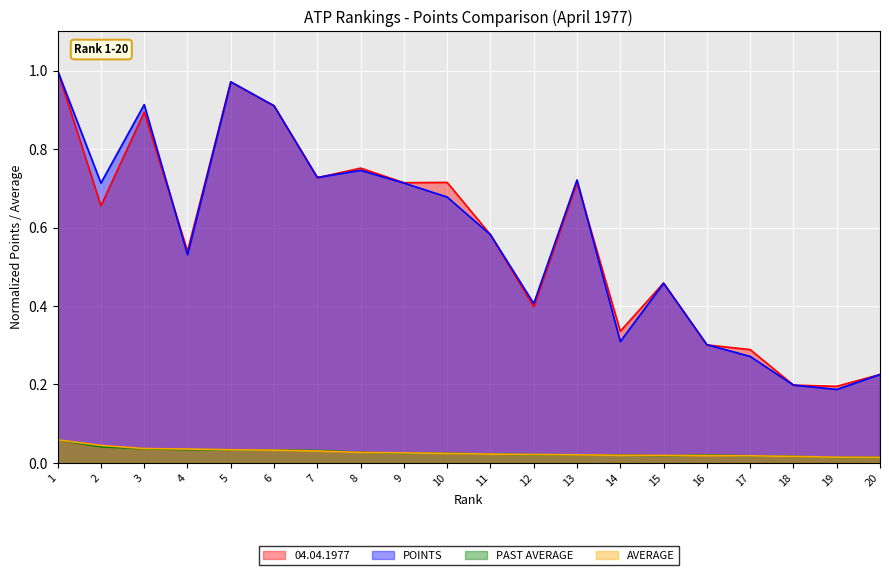

At which label does AVERAGE reach its peak?

1